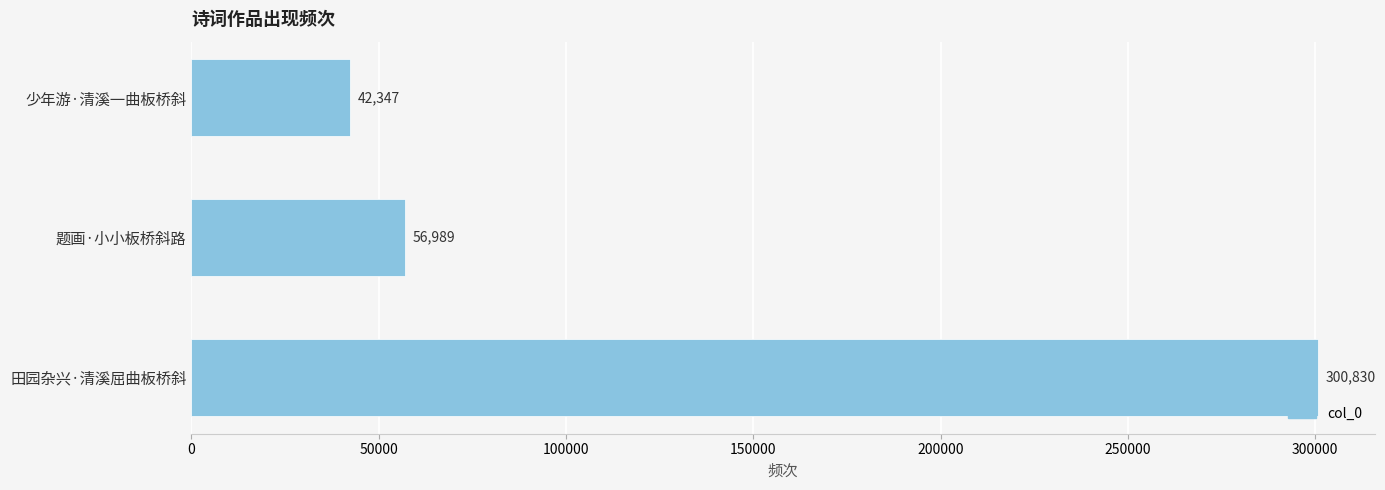

What is the average value?

133389